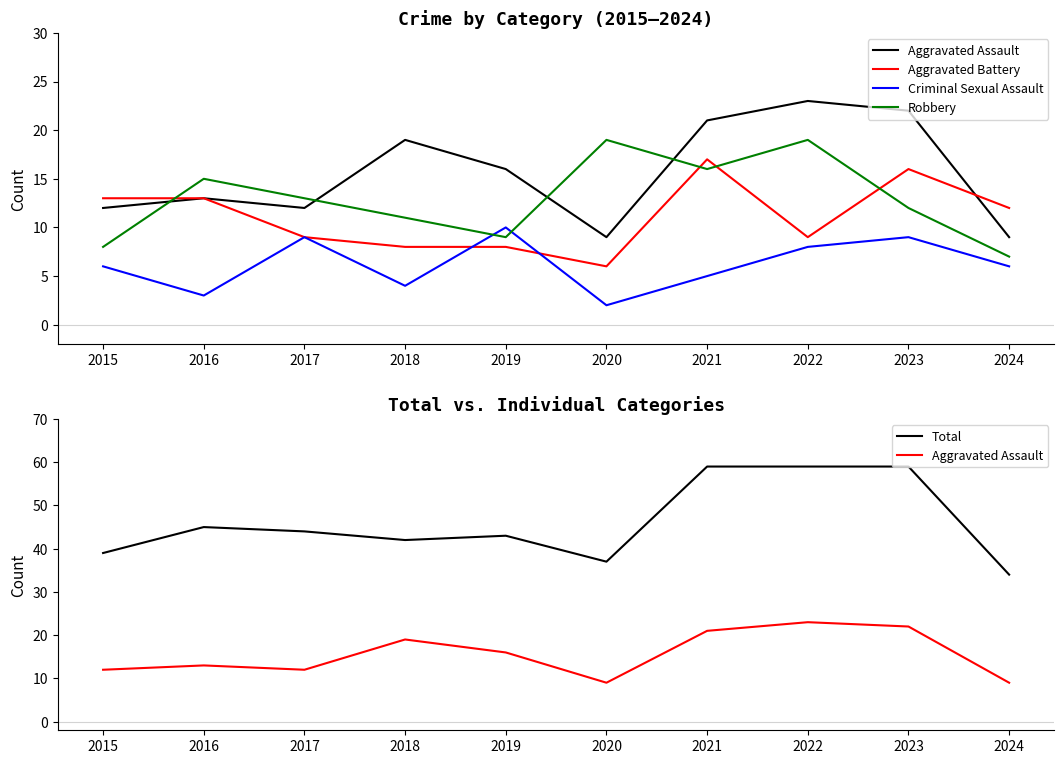

True or false: Criminal Sexual Assault and Aggravated Assault cross at least once.

False